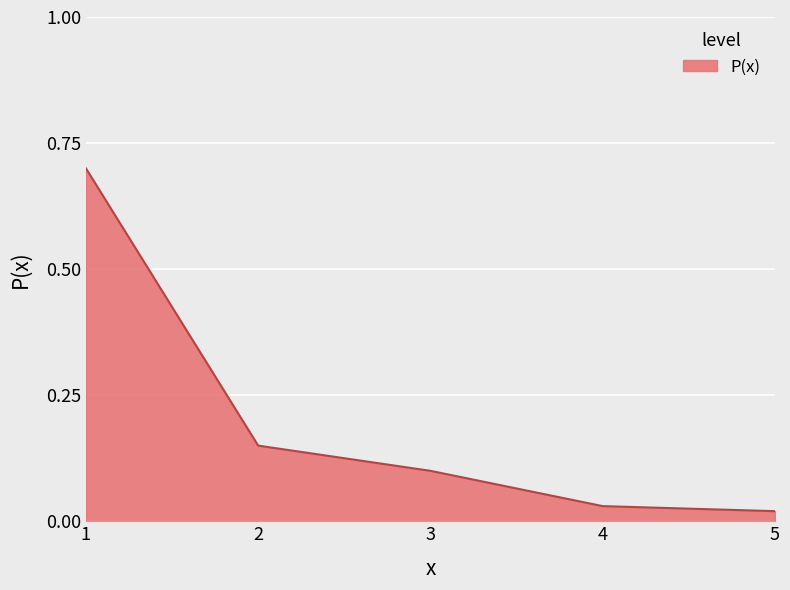

How many lines are shown in the chart?

1